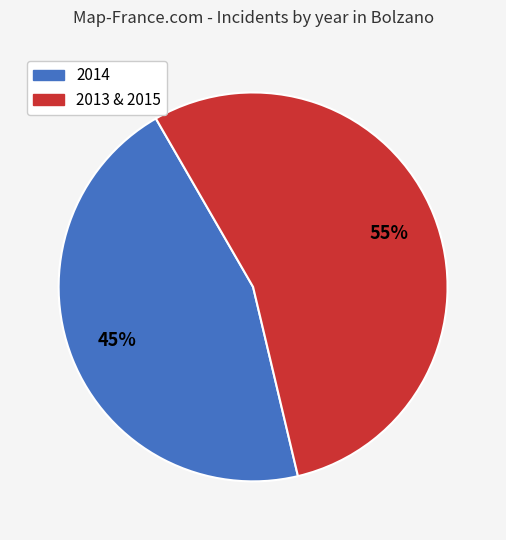

Is there a majority slice in this chart?

Yes